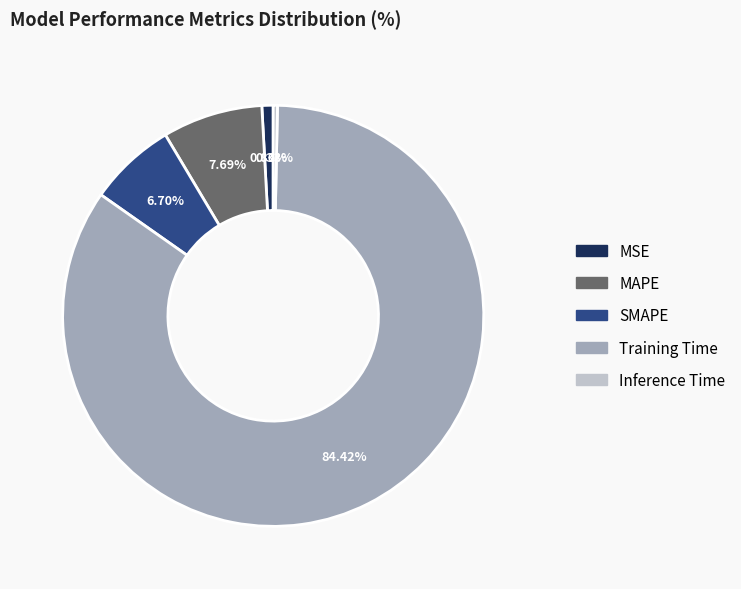

Which category has the biggest portion of the pie?

Training Time